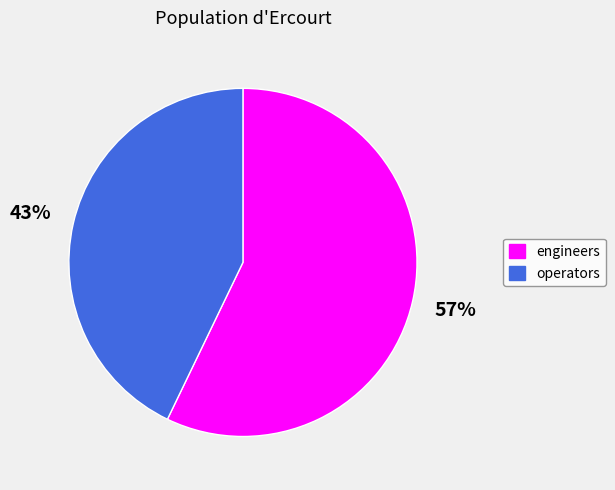

To the nearest percent, what is the difference between the largest and smallest slice percentages?

14%